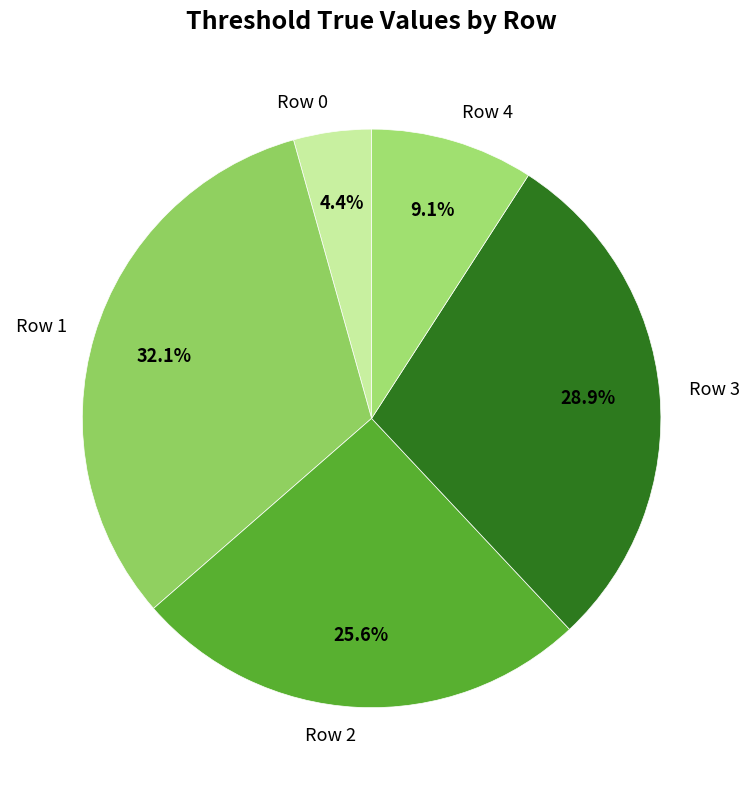

Count the number of slices in the pie.

5